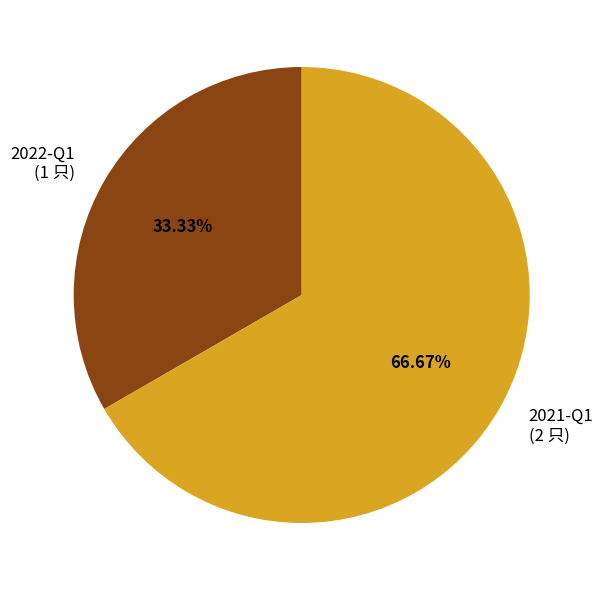

Does any single category account for the majority?

Yes